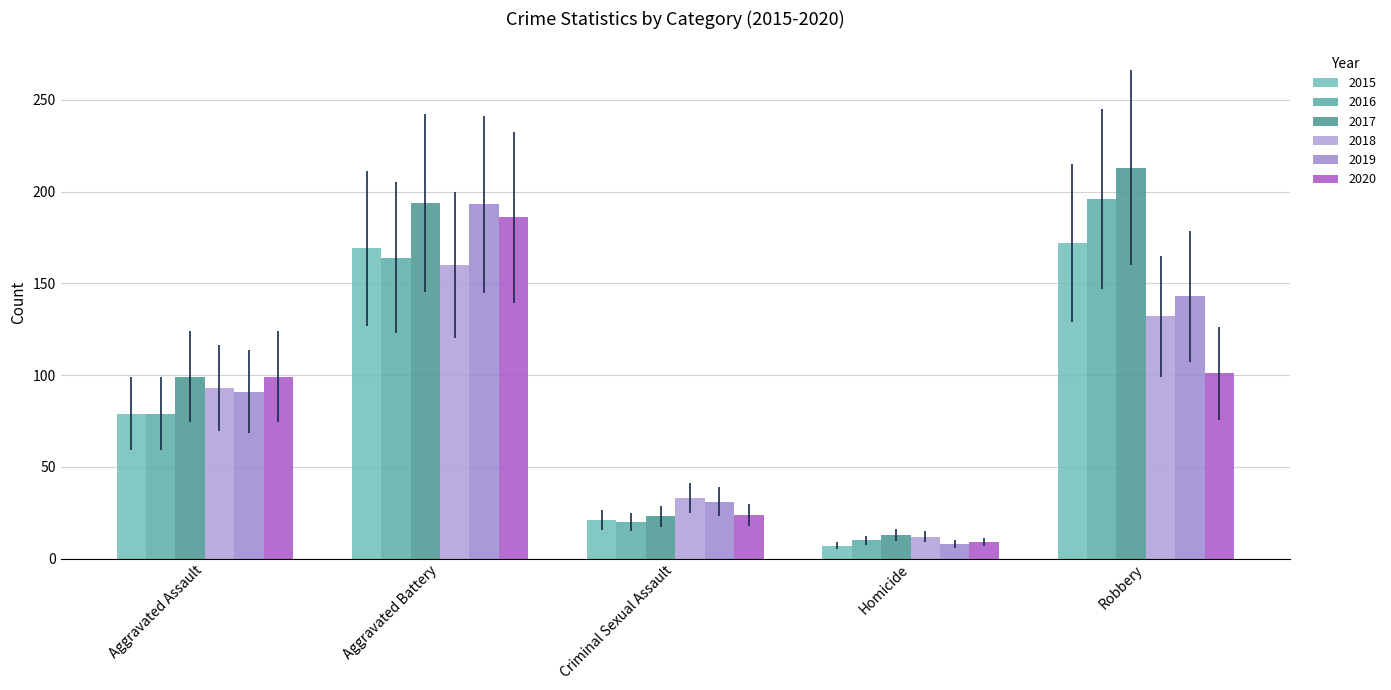

Reading right to left, list all the values displayed in this chart.

2015: Robbery=172	Homicide=7	Criminal Sexual Assault=21	Aggravated Battery=169	Aggravated Assault=79
2016: Robbery=196	Homicide=10	Criminal Sexual Assault=20	Aggravated Battery=164	Aggravated Assault=79
2017: Robbery=213	Homicide=13	Criminal Sexual Assault=23	Aggravated Battery=194	Aggravated Assault=99
2018: Robbery=132	Homicide=12	Criminal Sexual Assault=33	Aggravated Battery=160	Aggravated Assault=93
2019: Robbery=143	Homicide=8	Criminal Sexual Assault=31	Aggravated Battery=193	Aggravated Assault=91
2020: Robbery=101	Homicide=9	Criminal Sexual Assault=24	Aggravated Battery=186	Aggravated Assault=99